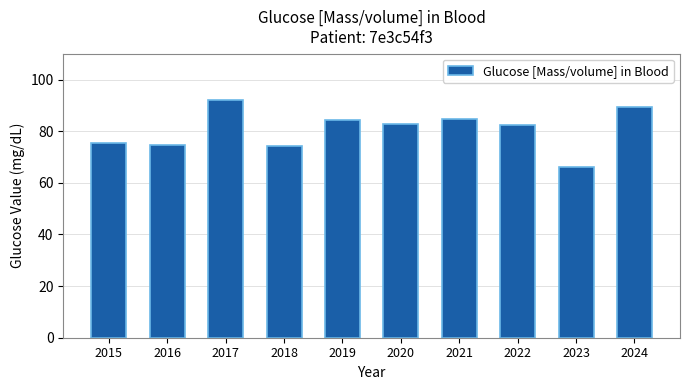

True or false: the data shows 36.8 at 2016.

False